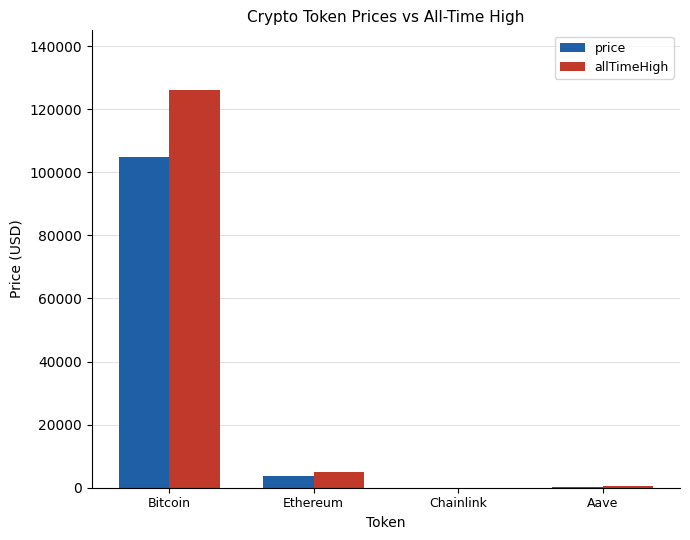

Where does the allTimeHigh series first go above 4946?

Bitcoin